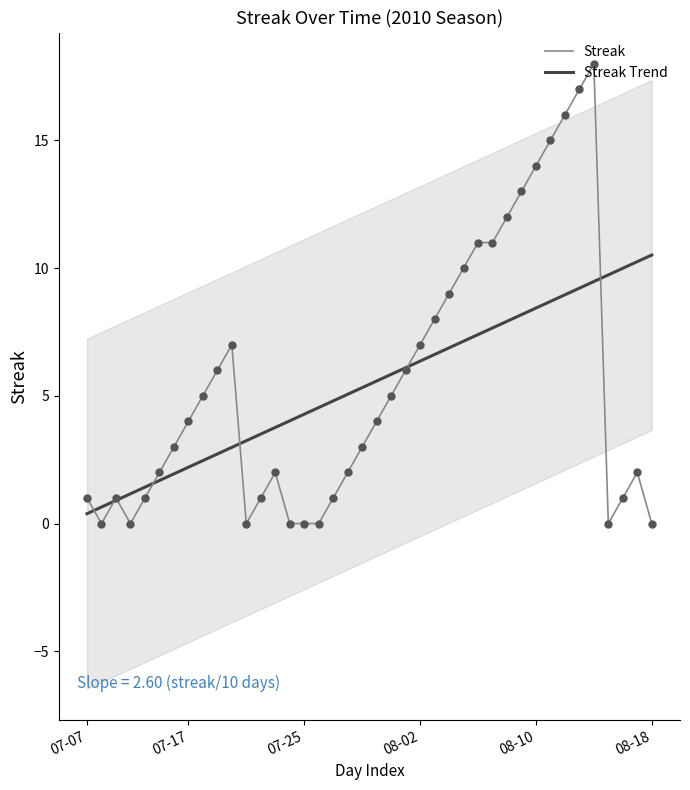

What are all the series names shown in the legend?

Streak, Streak Trend